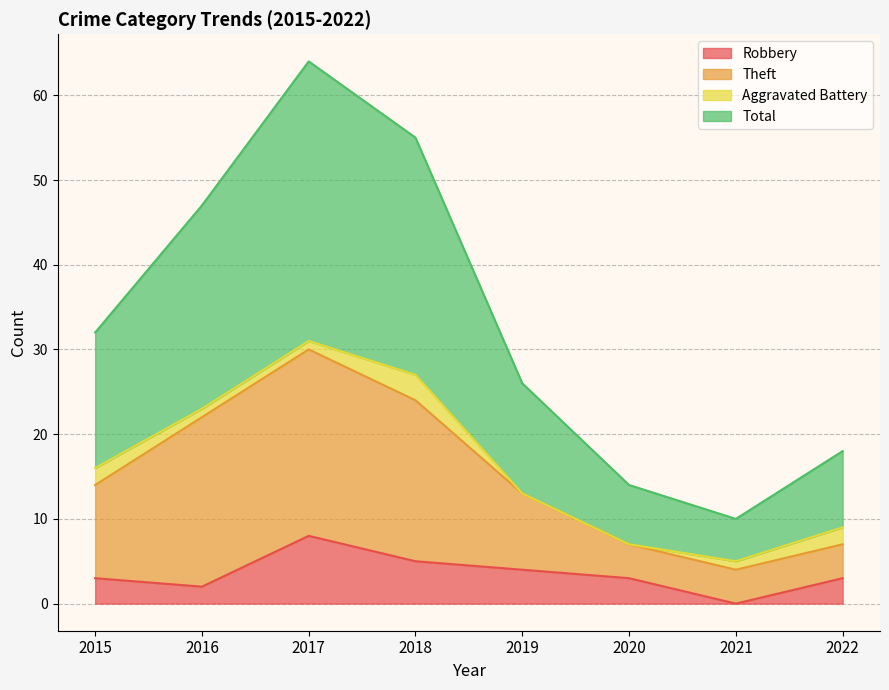

The Theft series shows 14 at 2015. True or false?

True